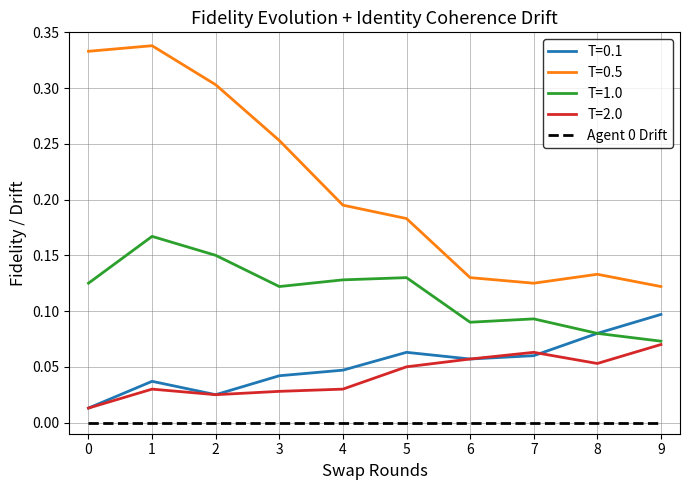

At which label does T=1.0 reach its minimum?

9